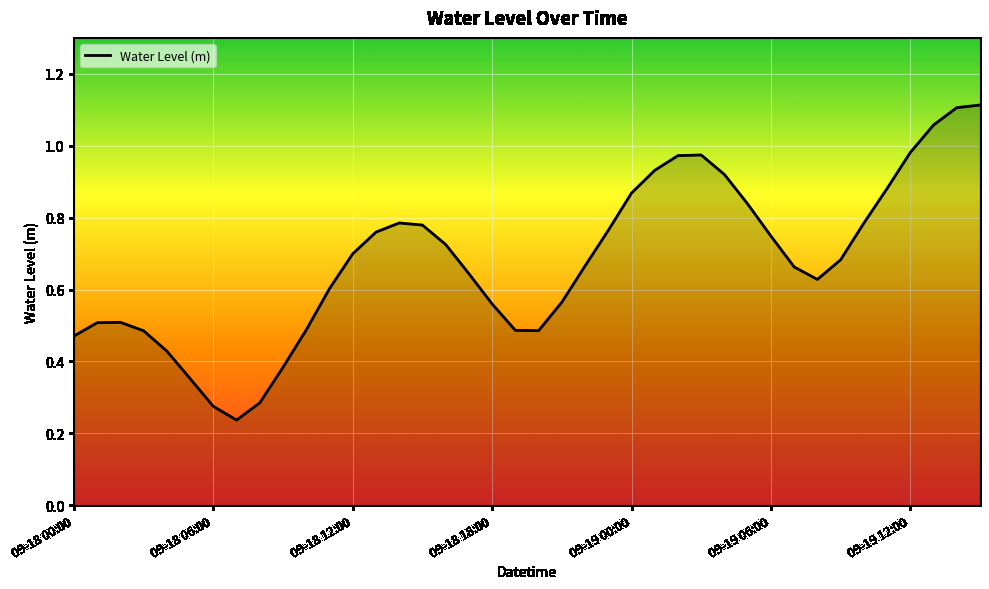

The value at 09-19 00:00 is 0.6. True or false?

False